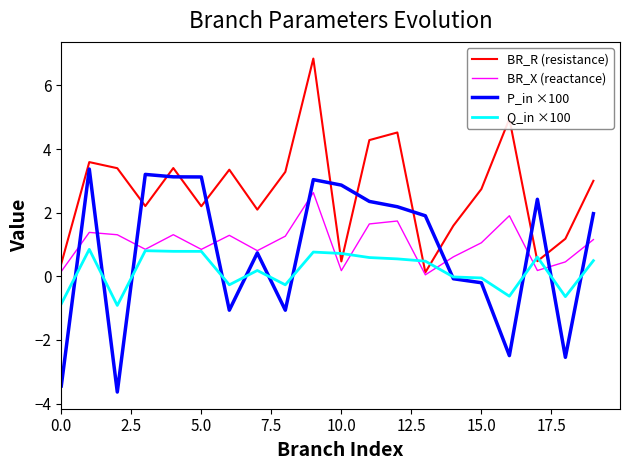

What is the greatest value displayed?

6.8